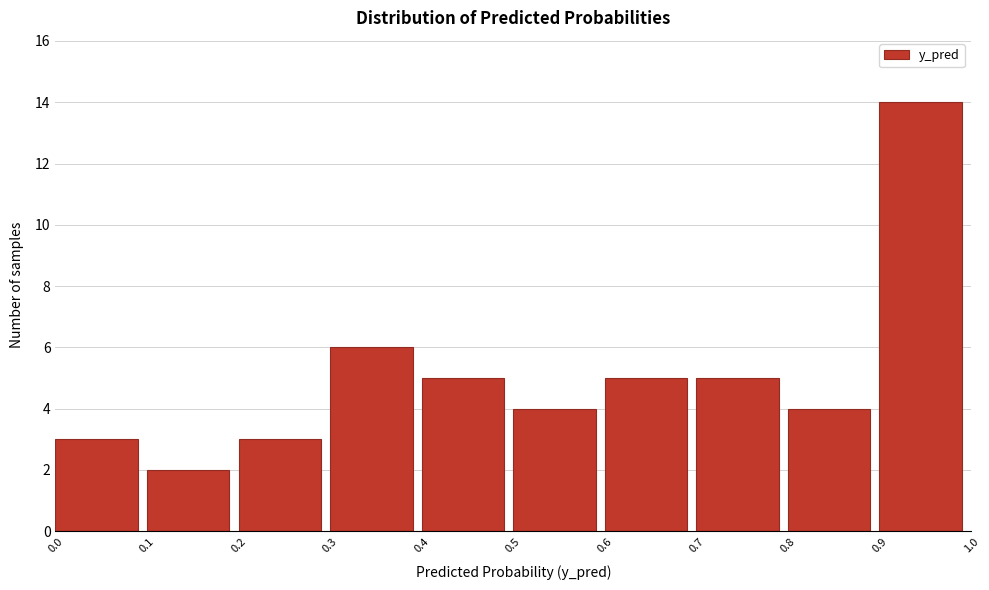

Over which range of the x-axis is the bar tallest?

0.9 to 1.0